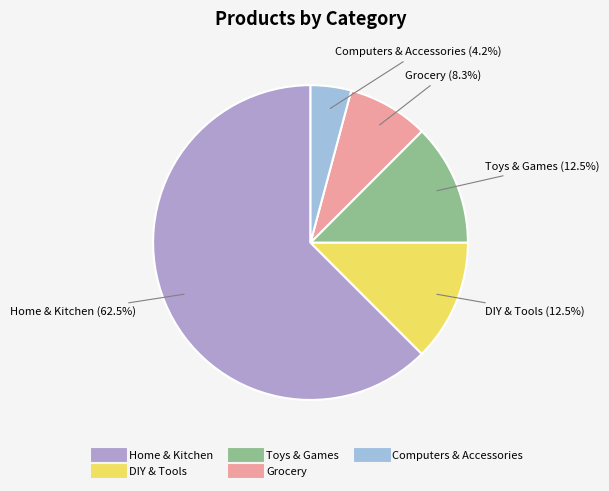

How many slices are in this pie chart?

5